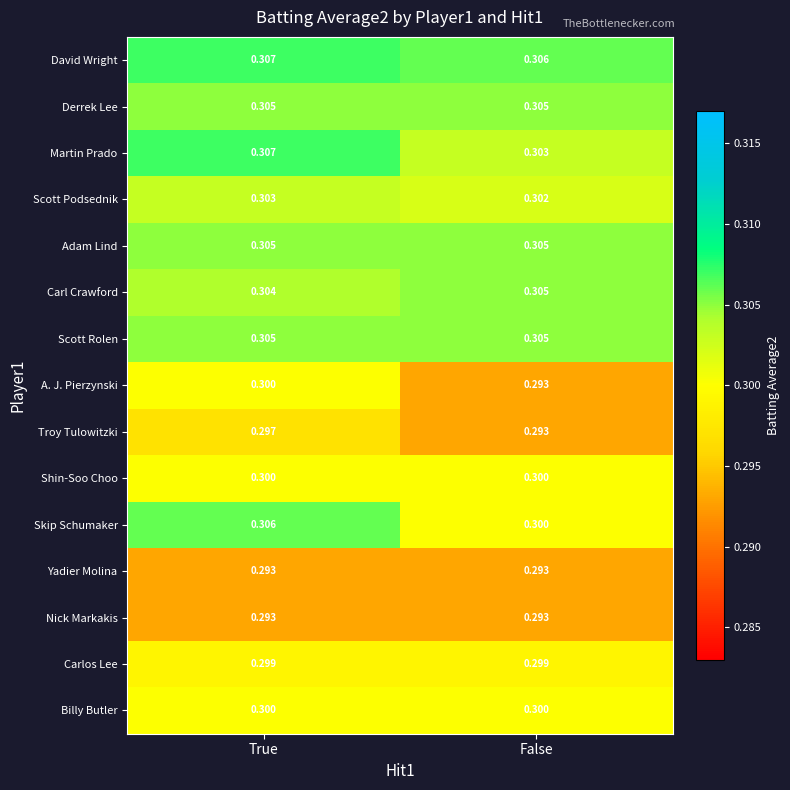

Is the value of Shin-Soo Choo at True greater than the value of Yadier Molina at False?

Yes